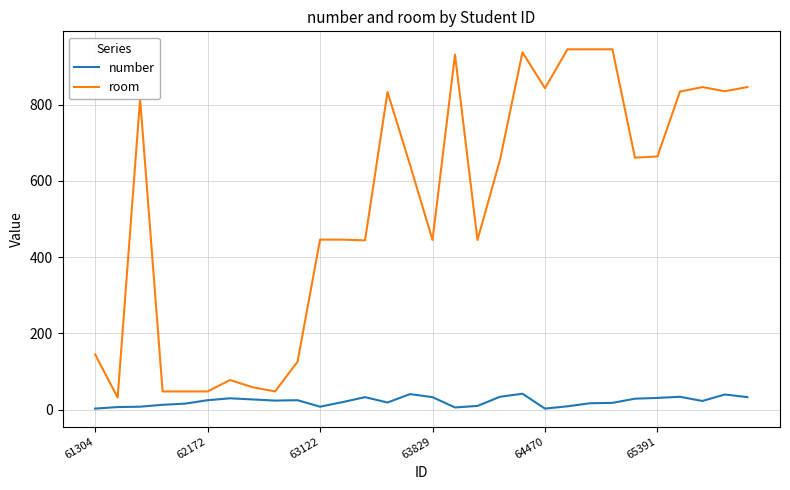

What is the difference between the maximum and minimum values in the number series?

39